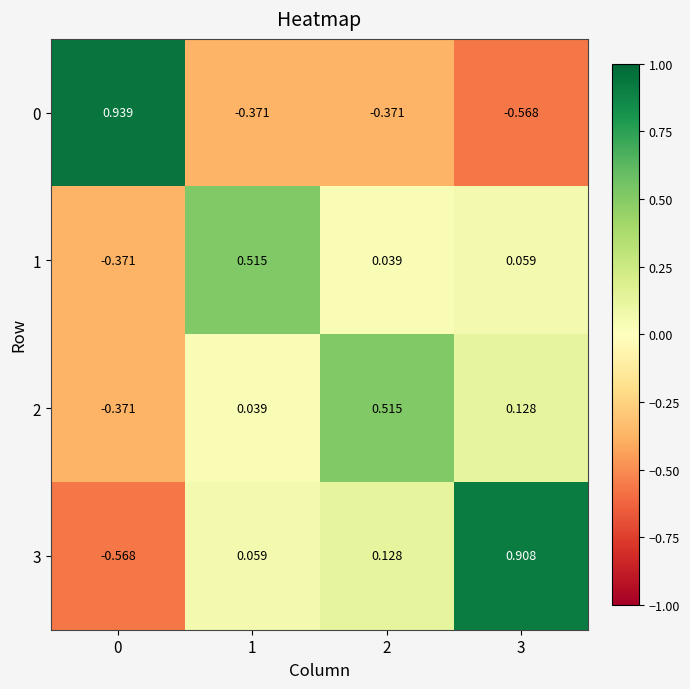

Is the value of 2 at 2 greater than the value of 3 at 1?

Yes